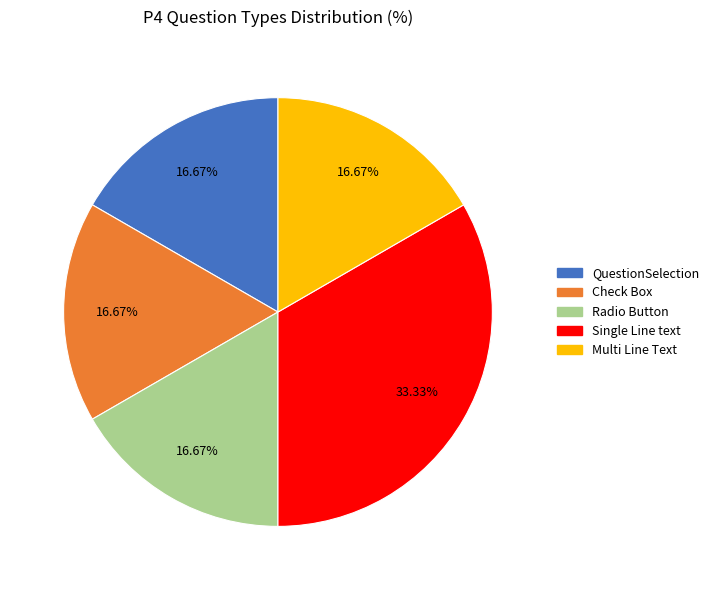

Approximately how many times larger is the value at Single Line text compared to Multi Line Text?

2.0